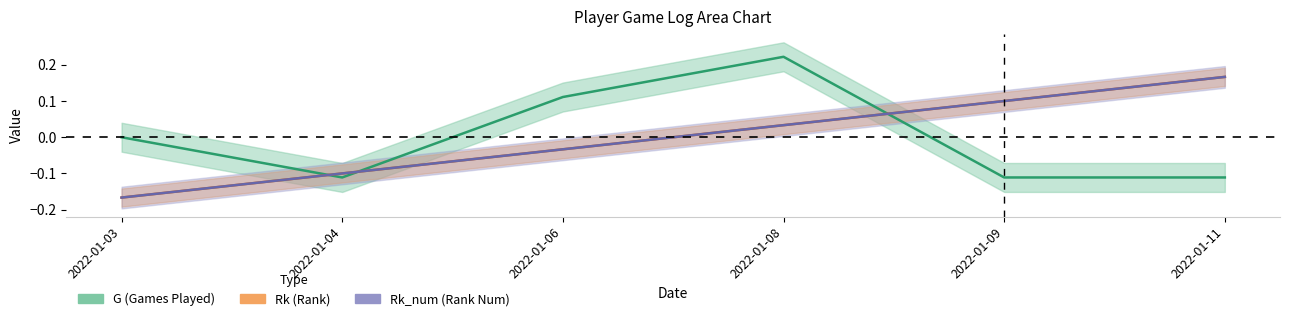

Reading right to left, transcribe all the data shown in this chart.

G: -0.1	-0.1	0.2	0.1	-0.1	0.0
Rk: 0.2	0.1	0.0	-0.0	-0.1	-0.2
Rk_num: 0.2	0.1	0.0	-0.0	-0.1	-0.2